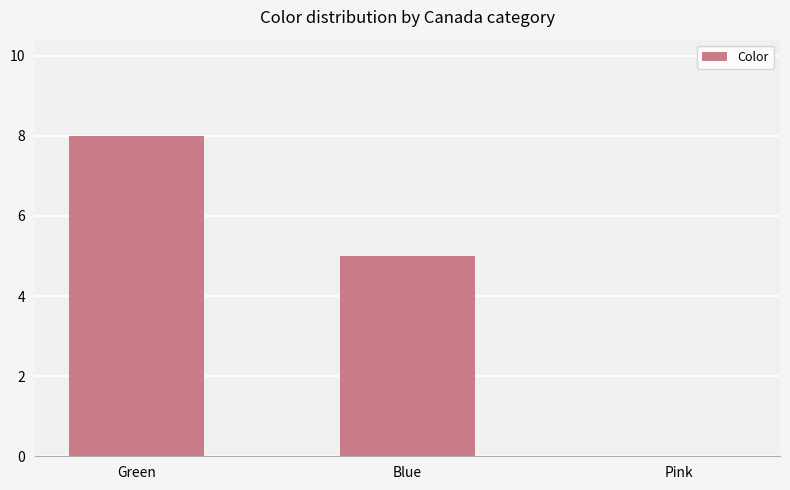

How many values are above zero?

2